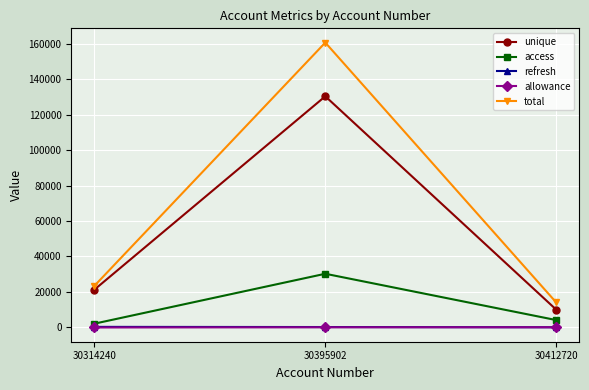

True or false: access has a value of 4053.9 at 30412720.

True